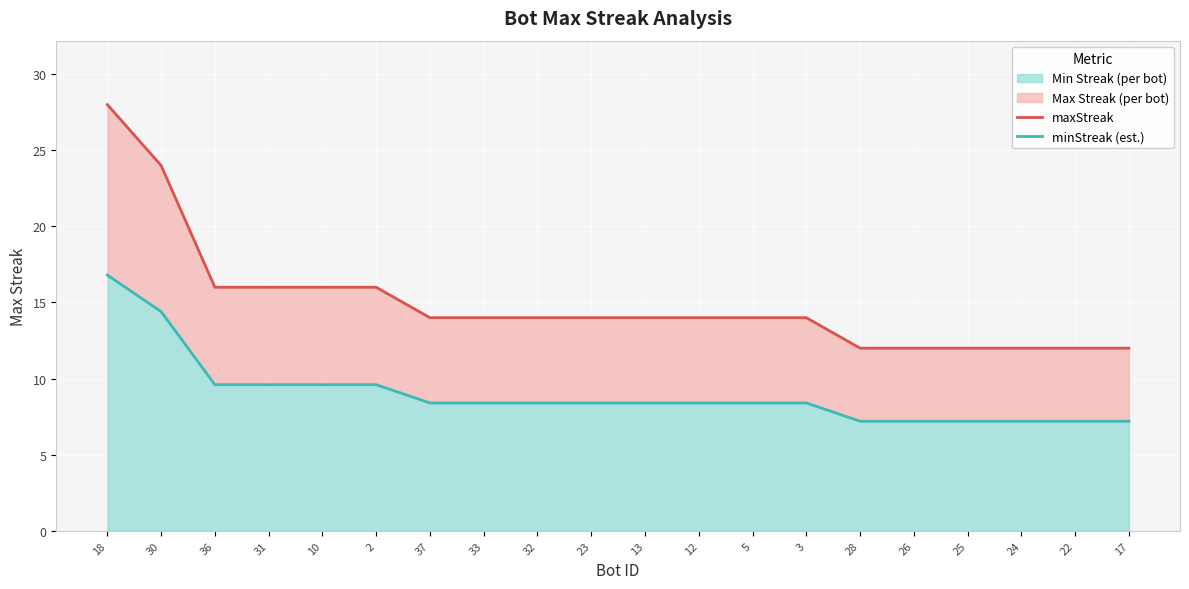

How many lines are shown in the chart?

2